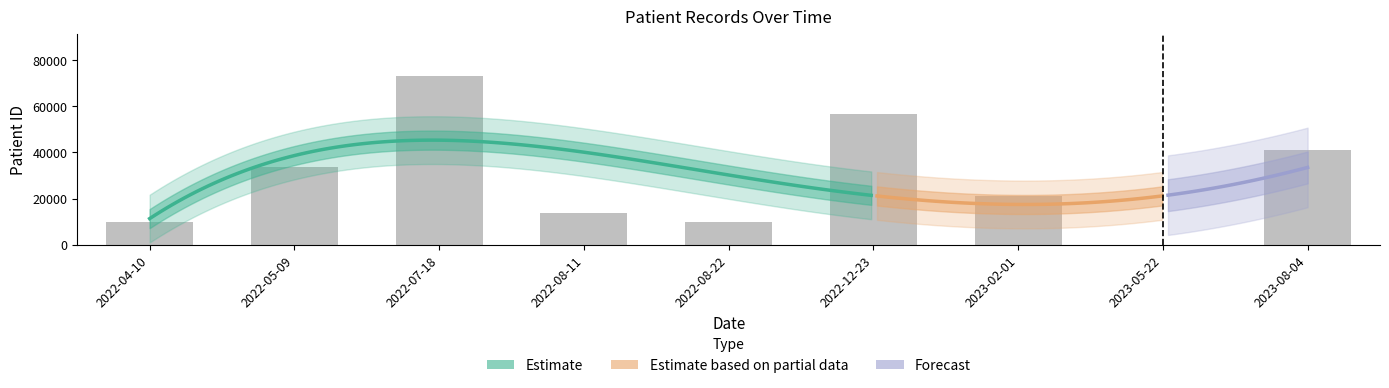

How many data points are above 21015?

4